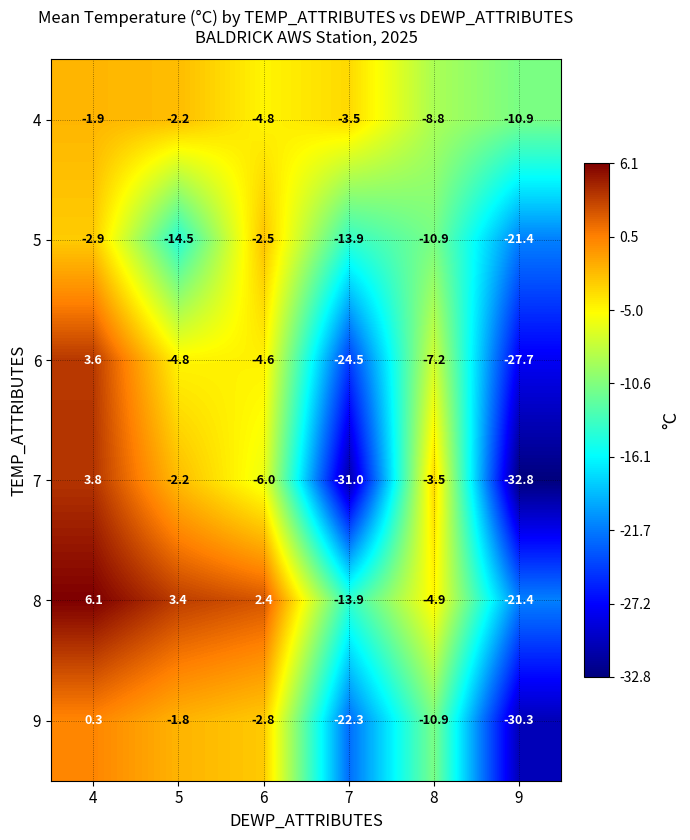

What is the sum of all 7 values?

-71.7